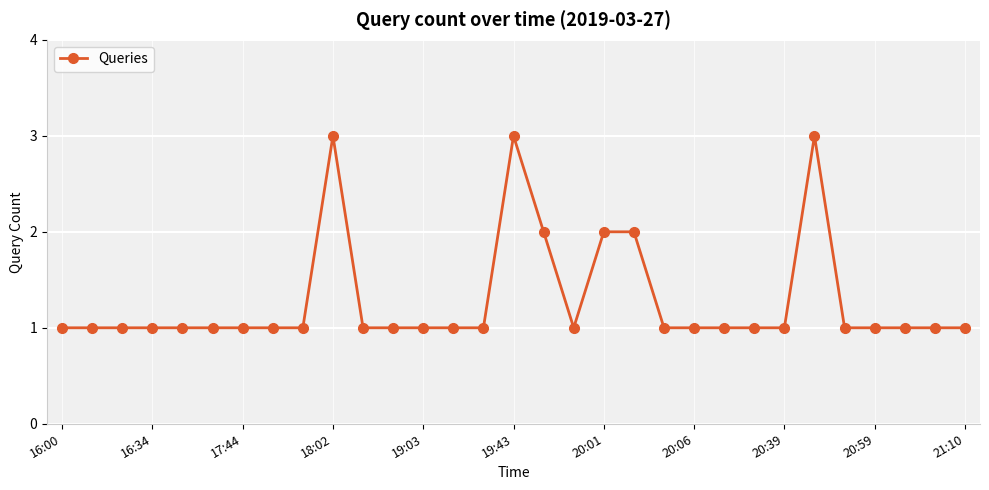

How many lines are shown in the chart?

1